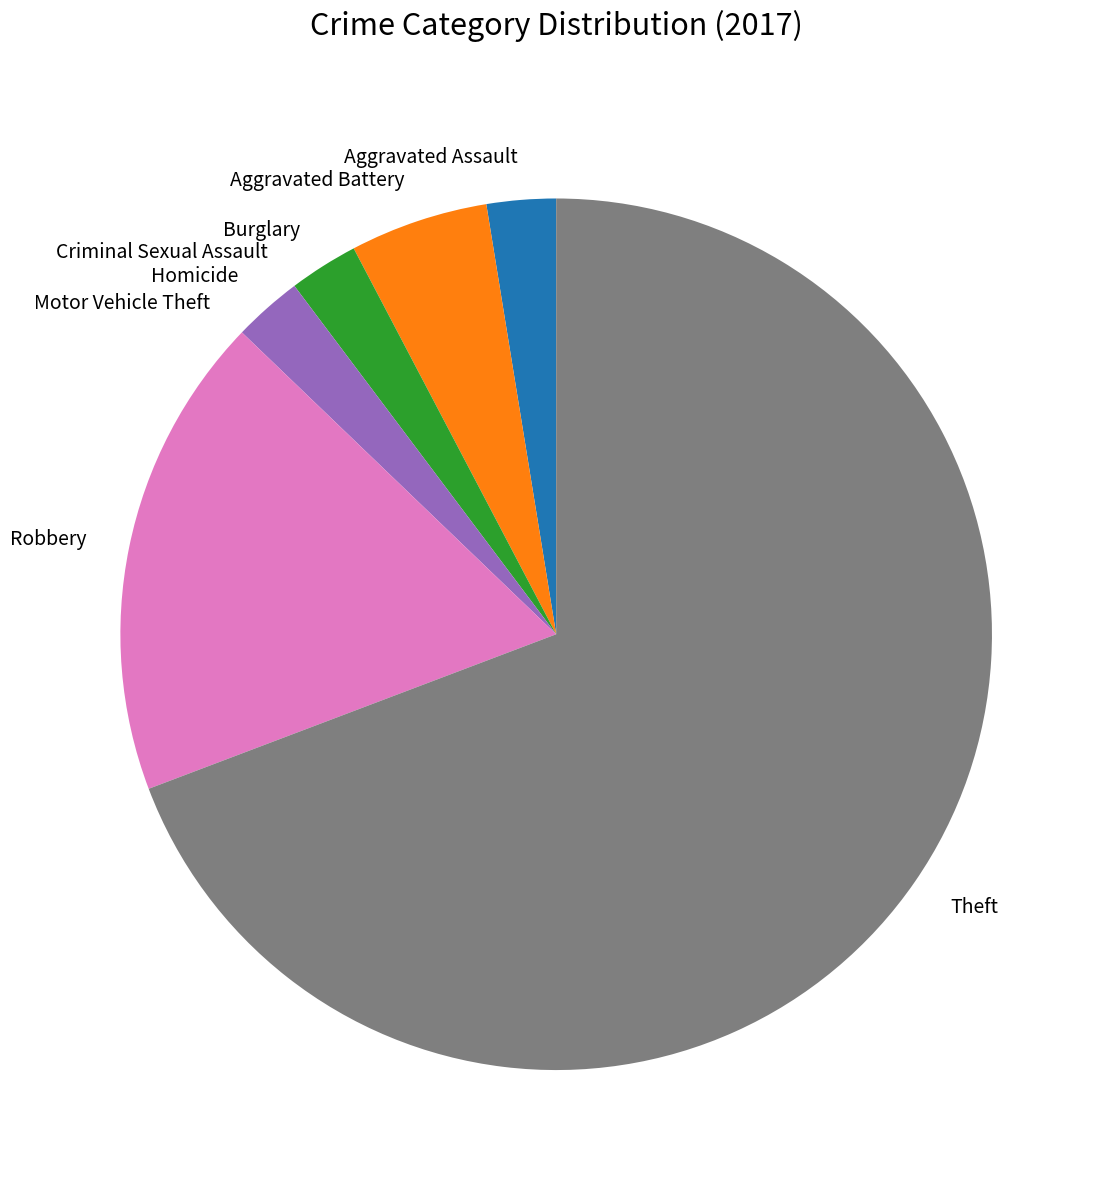

Is there any slice that represents more than half of the pie?

Yes